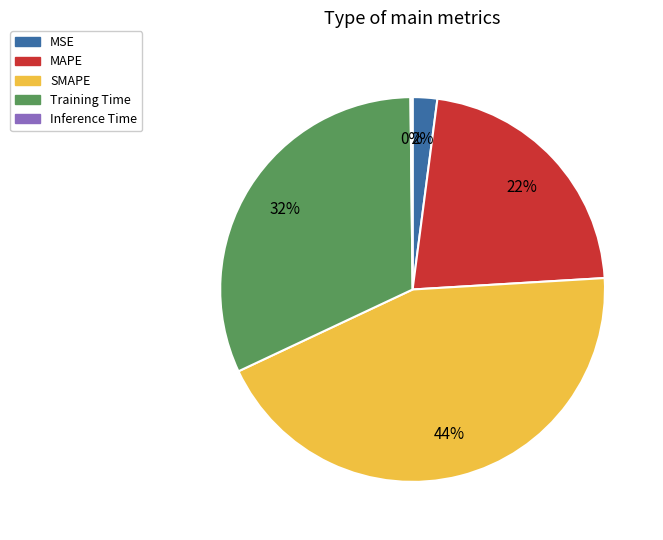

To the nearest percent, what is the difference between the Training Time and MAPE slice percentages?

10%